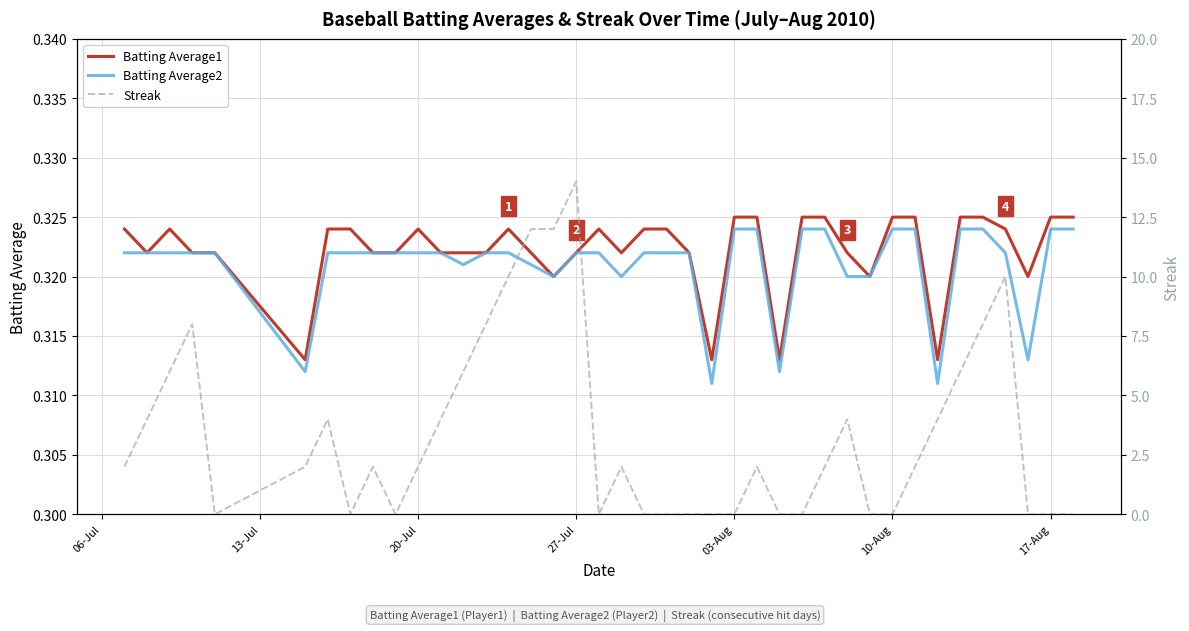

What is the sum of all Batting Average2 values?

12.8